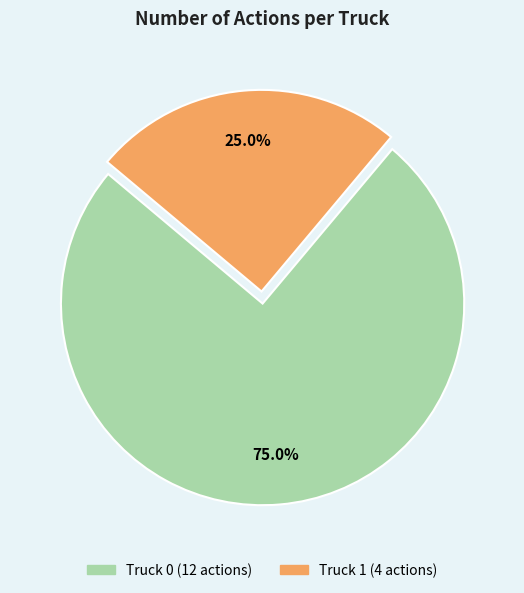

To the nearest percent, what percentage of the pie is Truck 1?

25%